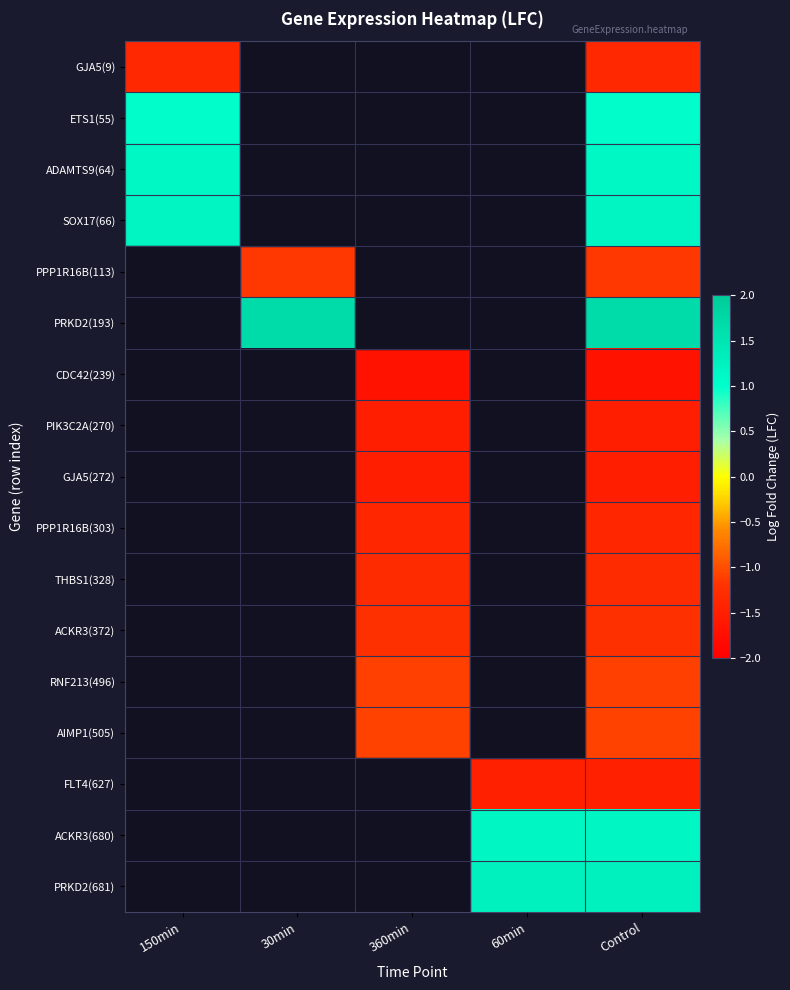

Count the number of categories in the chart.

5